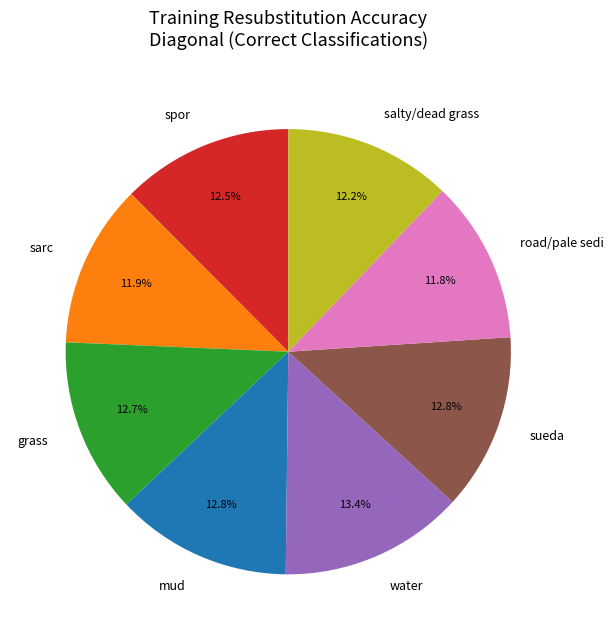

Do sarc and mud together represent more than half of the pie?

No